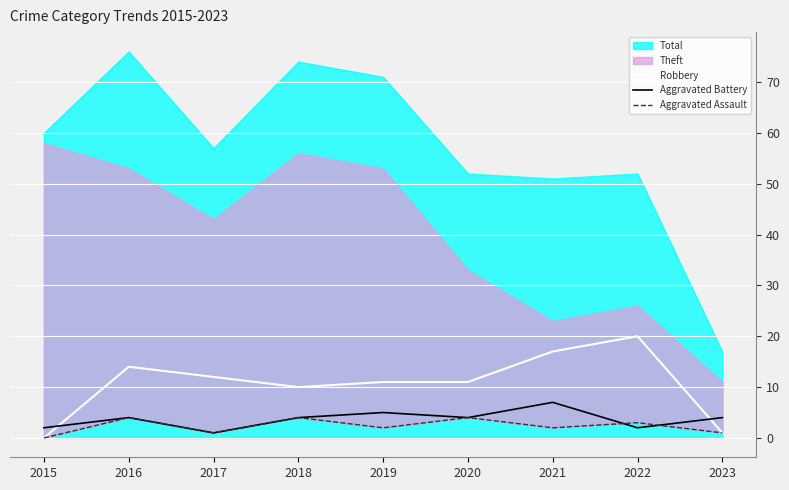

What is the average value of the Aggravated Assault series?

2